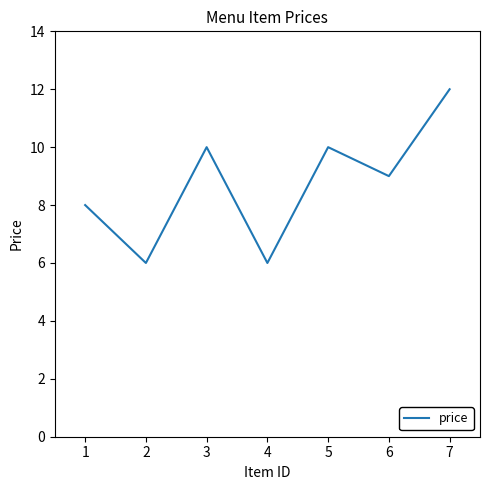

What is the sum of all values?

61